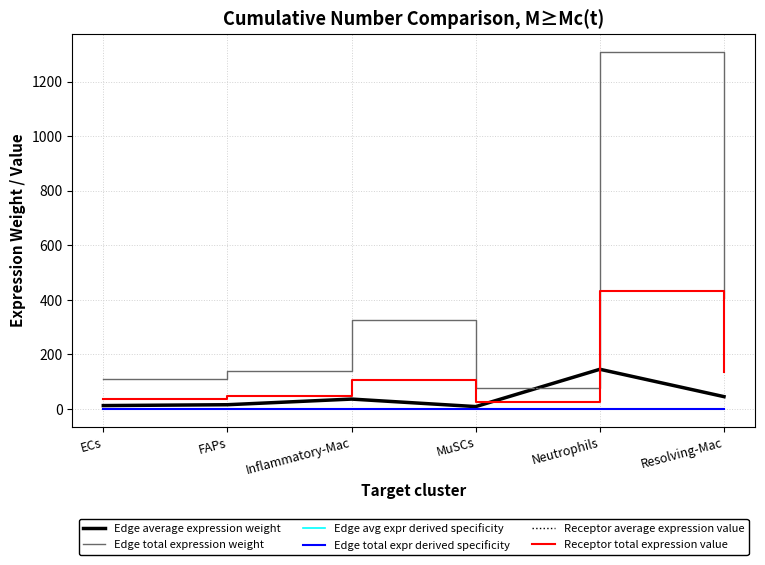

Where is the first local minimum for Receptor average expression value?

MuSCs